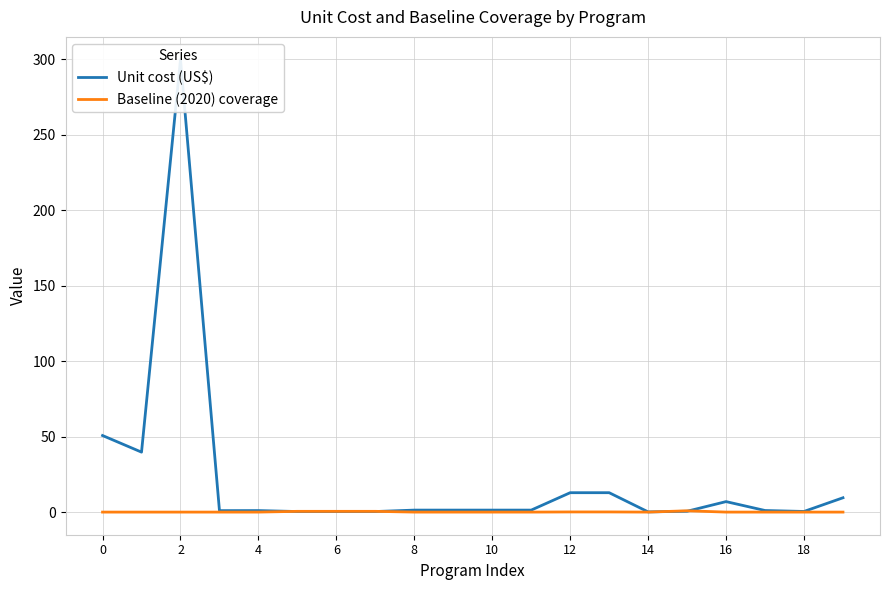

Between 15 and 8, which is larger?

8